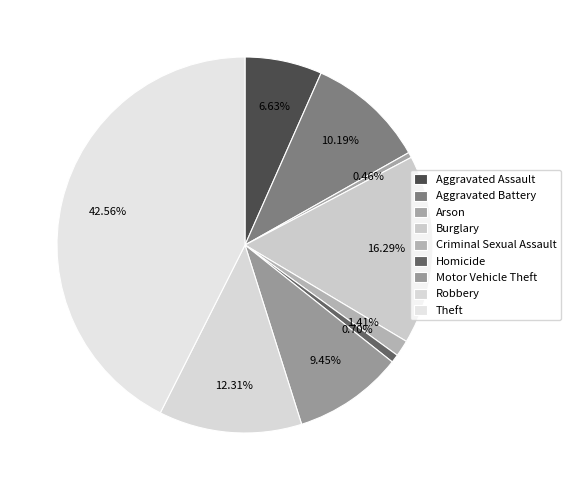

Approximately how many times larger is the value at Robbery compared to Arson?

27.0